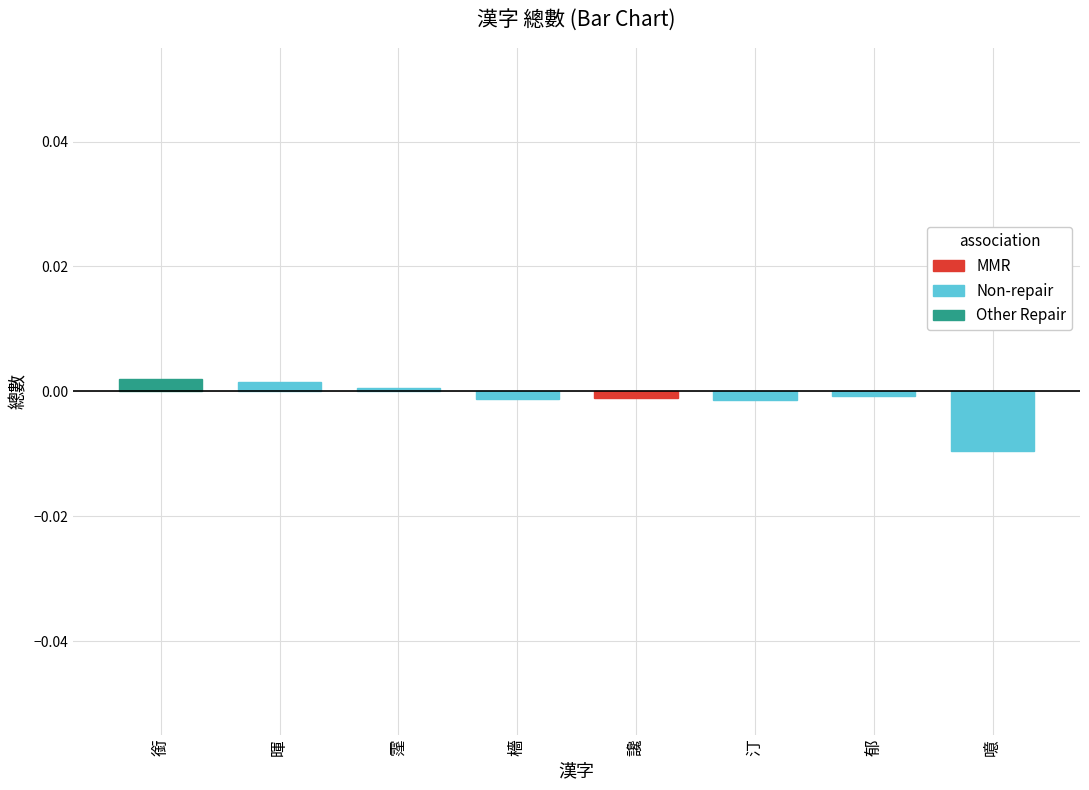

What is the label of the 4th bar from the left?

檣